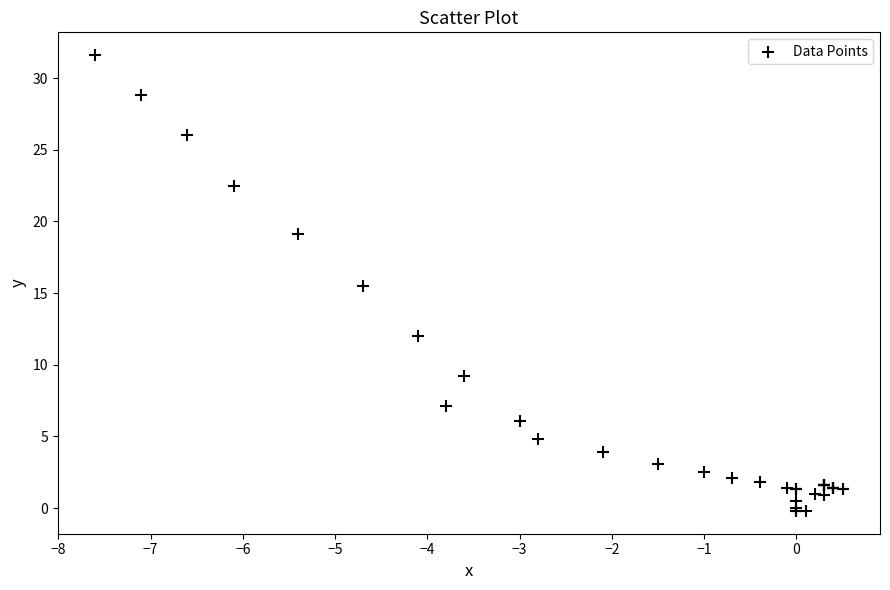

What Y value in the scatter plot is closest to 15?

15.5